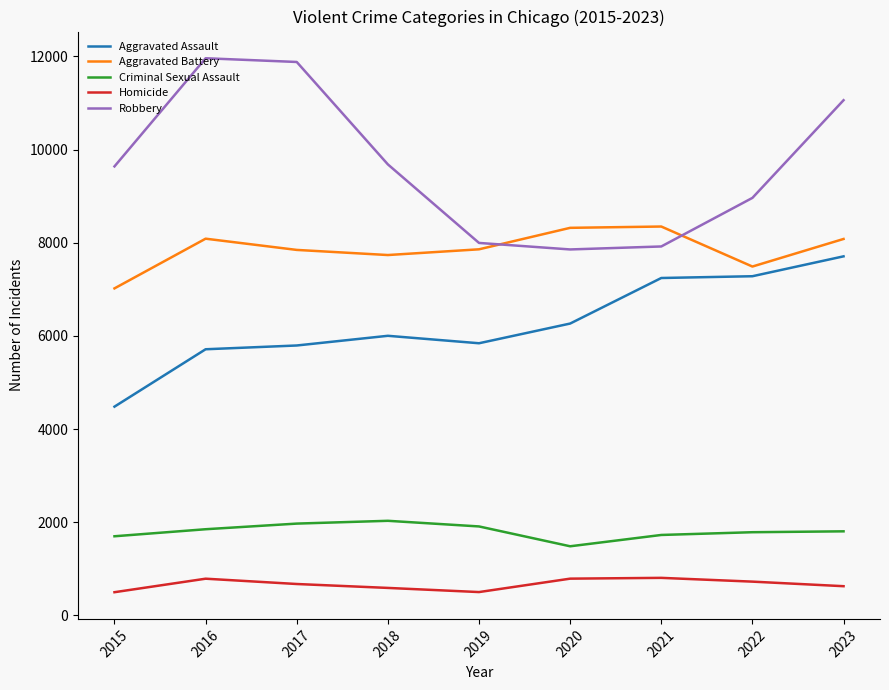

Between 2016 and 2019, which series saw the biggest shift?

Robbery